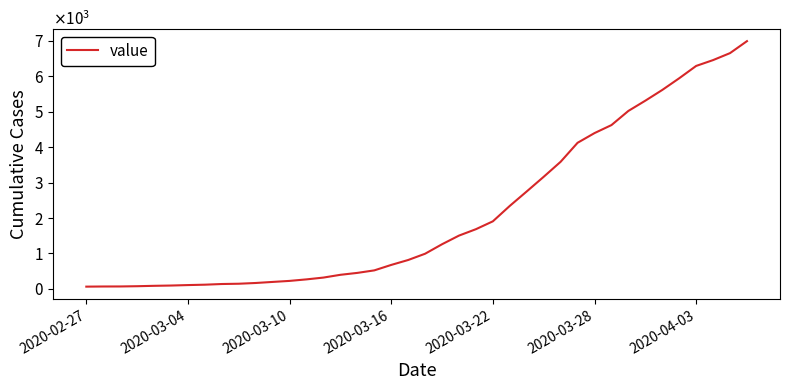

Is this an area chart (filled region under the line)?

No